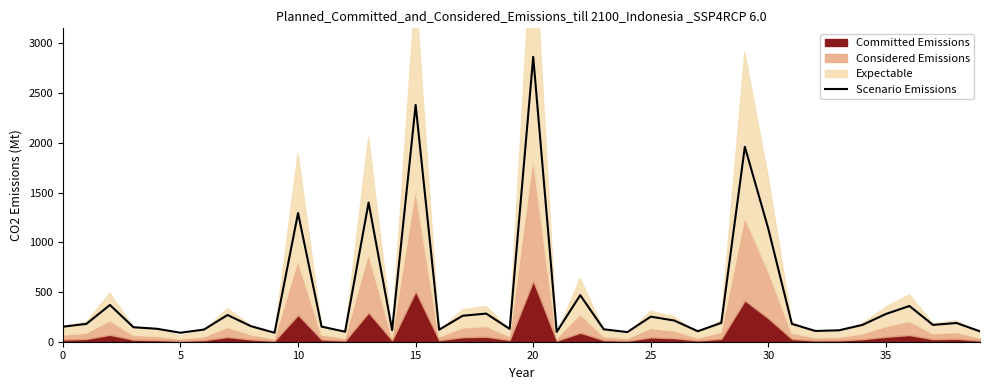

Reading left to right, what are all the values shown in this chart?

151.0	179.4	369.7	145.8	130.3	90.1	122.5	268.8	156.1	90.1	1294.0	152.3	100.5	1400.1	117.3	2381.9	121.2	261.0	283.0	129.0	2865.4	99.2	468.1	125.1	96.6	251.9	213.1	105.7	189.8	1960.6	1134.1	179.4	108.3	114.7	169.1	279.1	359.4	169.1	188.5	104.4